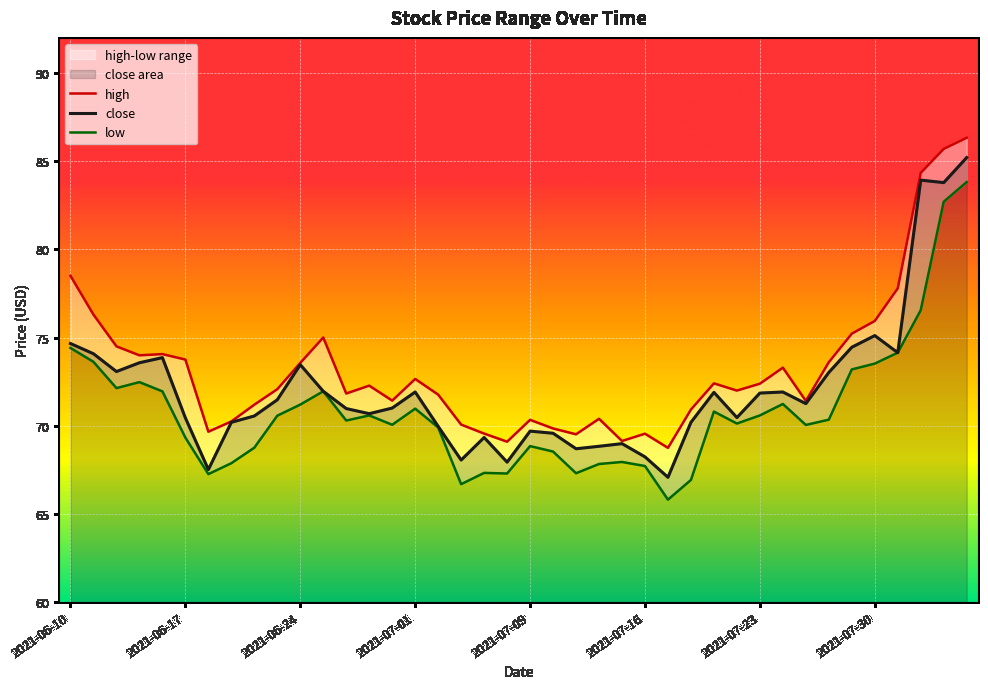

True or false: close and low intersect in this chart.

False